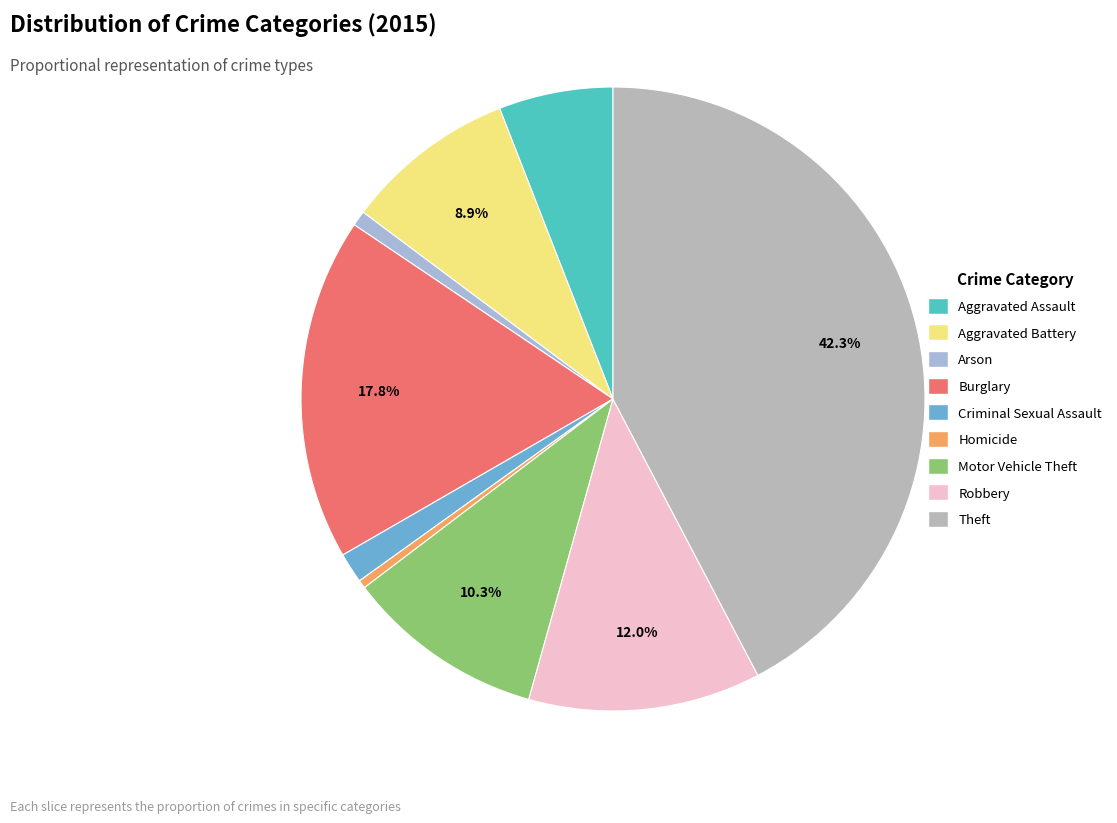

What is the largest slice in the pie chart?

Theft